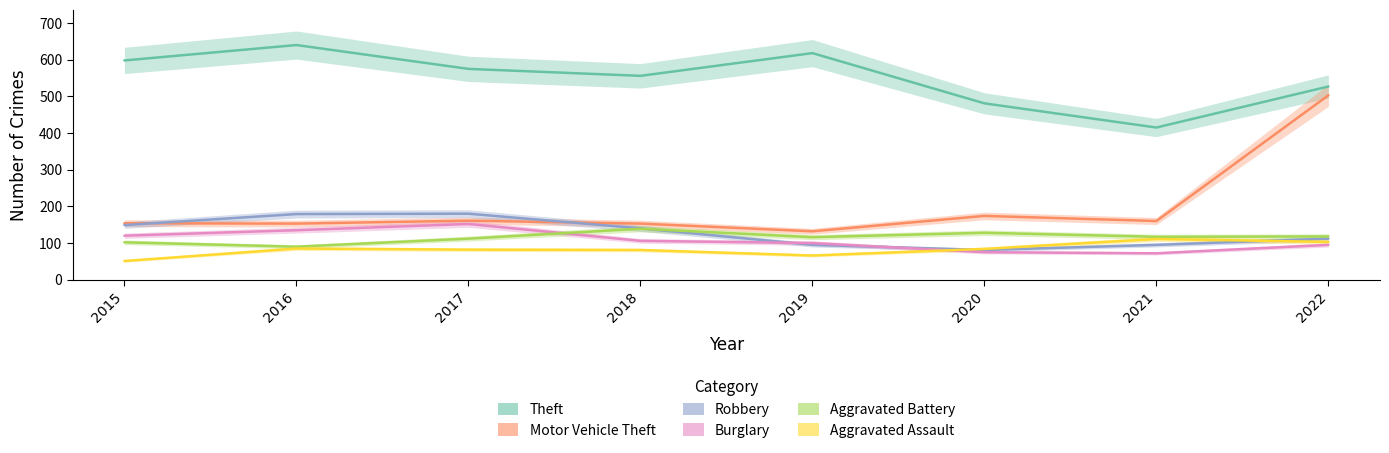

How many lines are shown in the chart?

6